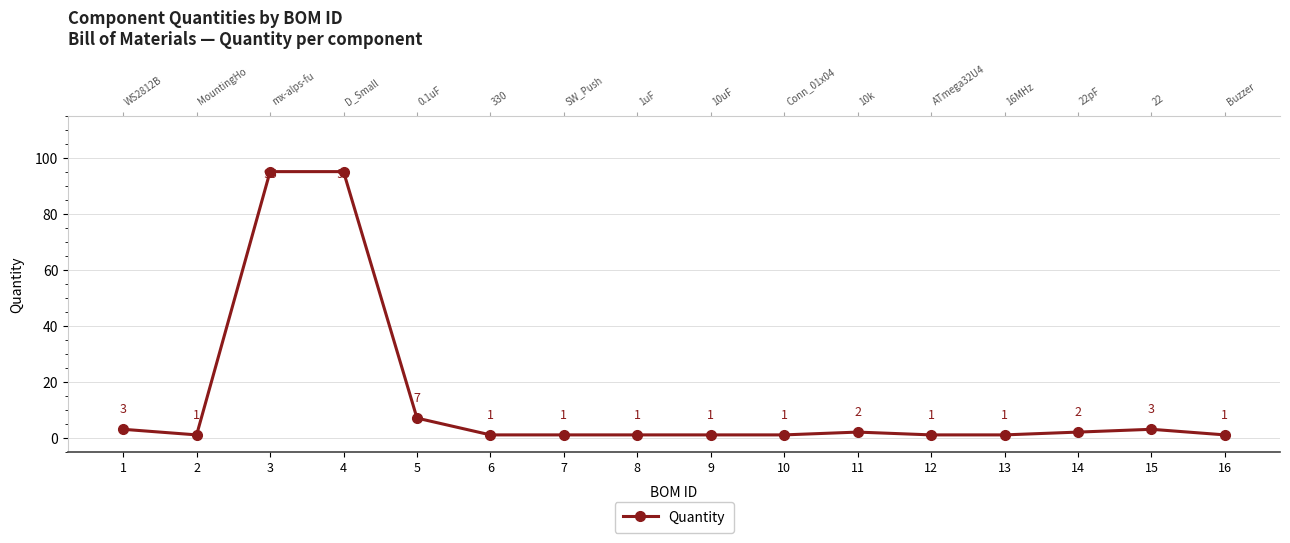

At which category does the data reach its first local peak?

11